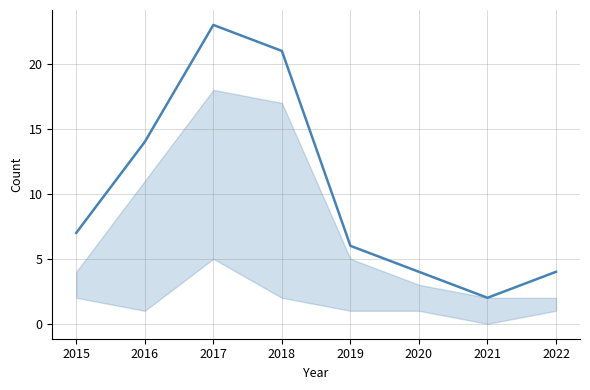

Does the chart have visible grid lines?

Yes